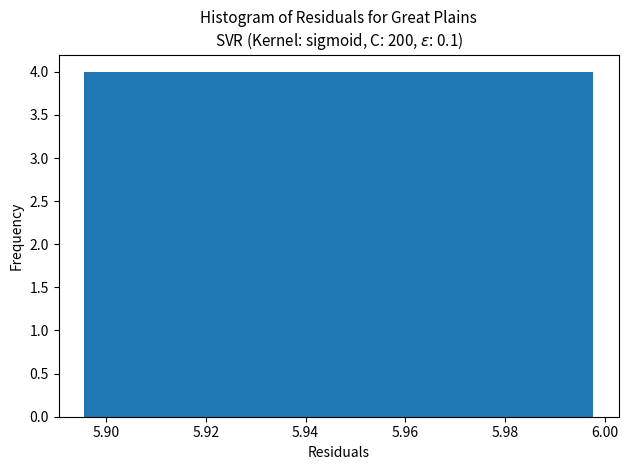

What is the height of the bar covering 5.946 to 5.956 on the x-axis? Neither the bar edges nor the heights are printed on the chart, so give them approximately, as read against the axes.

4